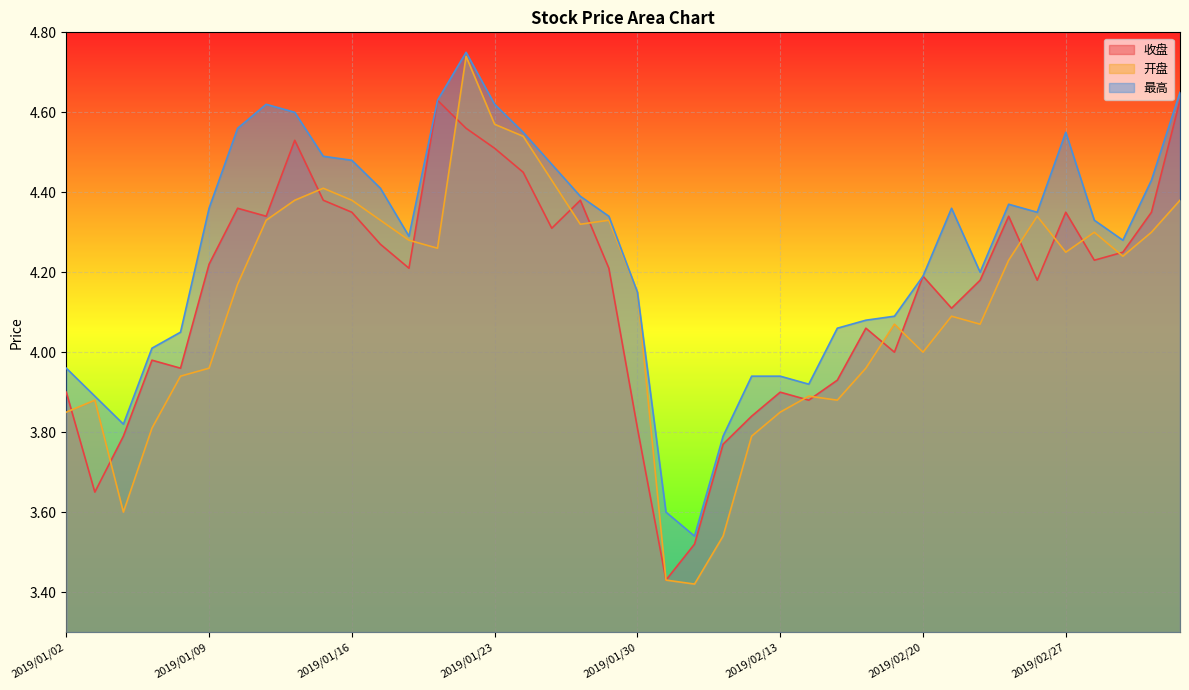

Which series has the largest range (max minus min)?

开盘